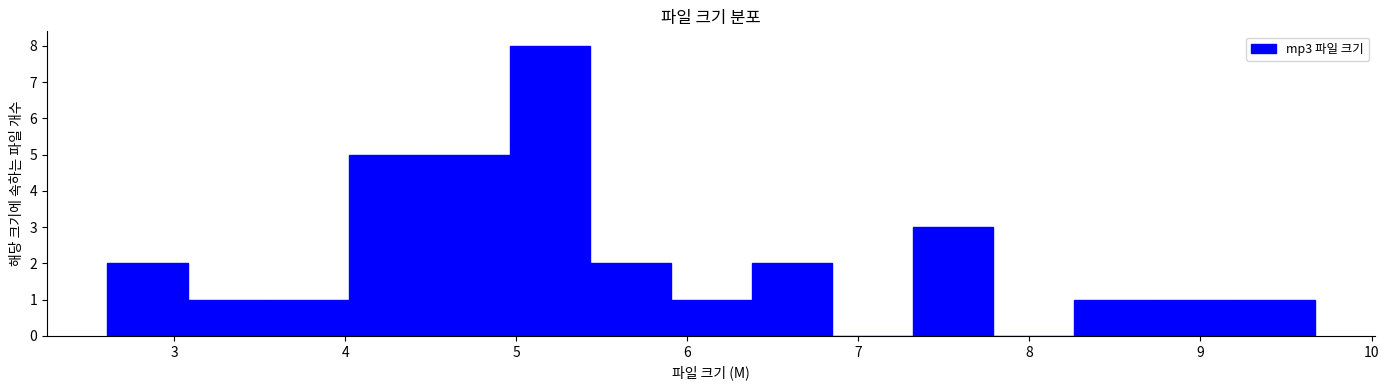

Reading left to right, list every bar in this chart as the range it spans on the x-axis followed by its height. Neither the bar edges nor the heights are printed on the chart, so give them approximately, as read against the axes.

2.6 to 3.1: 2
3.1 to 3.6: 1
3.6 to 4.0: 1
4.0 to 4.5: 5
4.5 to 5.0: 5
5.0 to 5.4: 8
5.4 to 5.9: 2
5.9 to 6.4: 1
6.4 to 6.8: 2
6.8 to 7.3: 0
7.3 to 7.8: 3
7.8 to 8.3: 0
8.3 to 8.7: 1
8.7 to 9.2: 1
9.2 to 9.7: 1